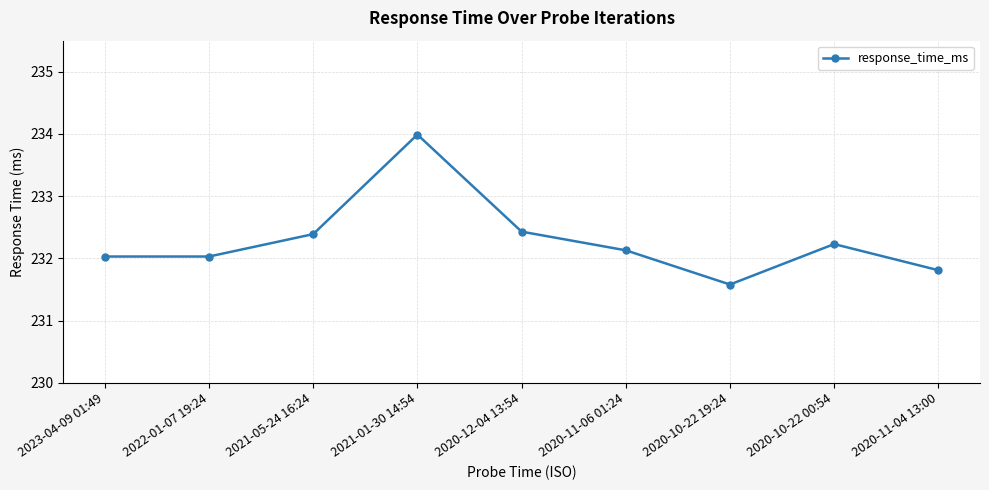

How many interior local peaks (higher than both neighbors) does the data have?

2